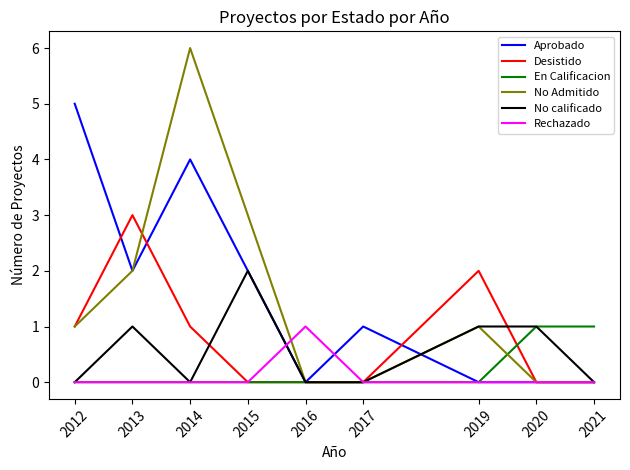

What is the total value across all series at 2015?

7